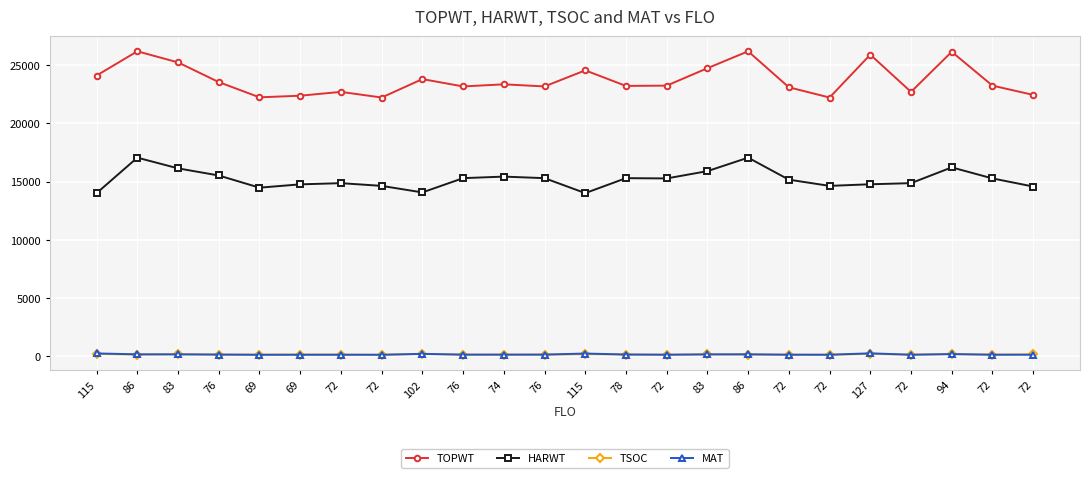

What value does the MAT series have at 72, to the nearest 50?

150